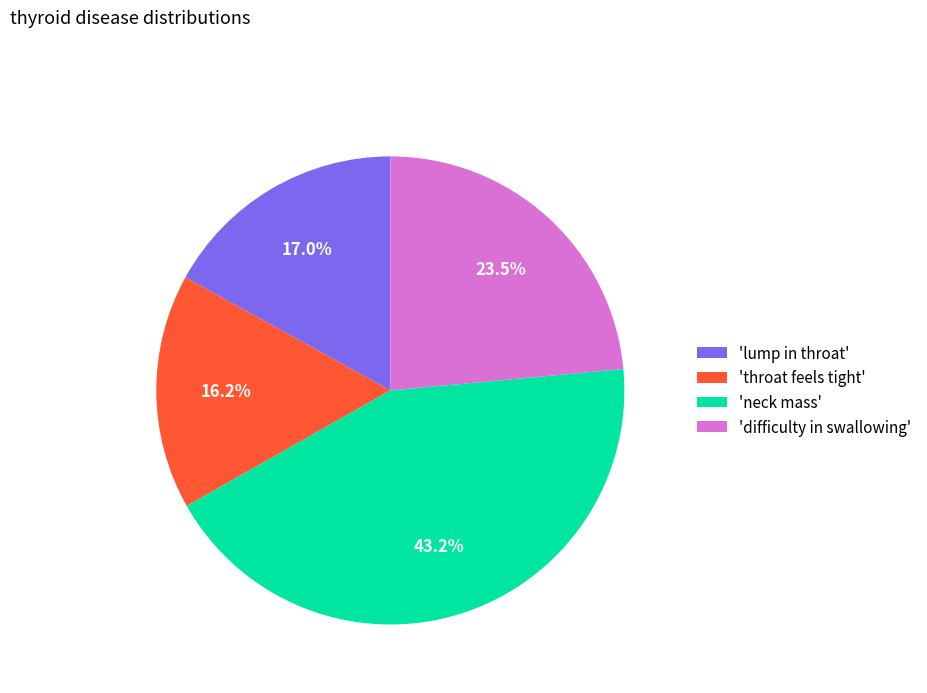

Between 'throat feels tight' and 'neck mass', which is larger?

'neck mass'